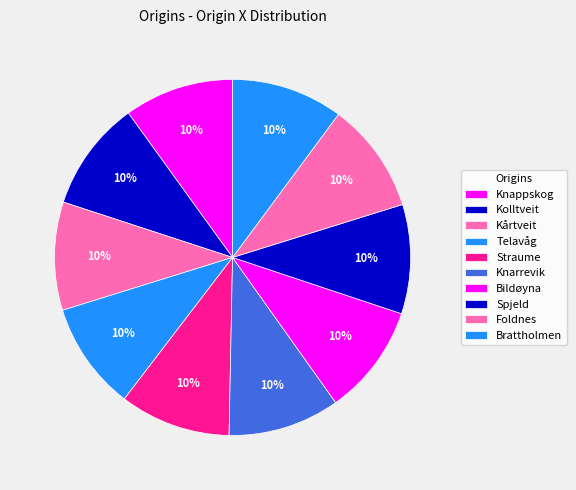

Which has a higher value, Telavåg or Straume?

Straume